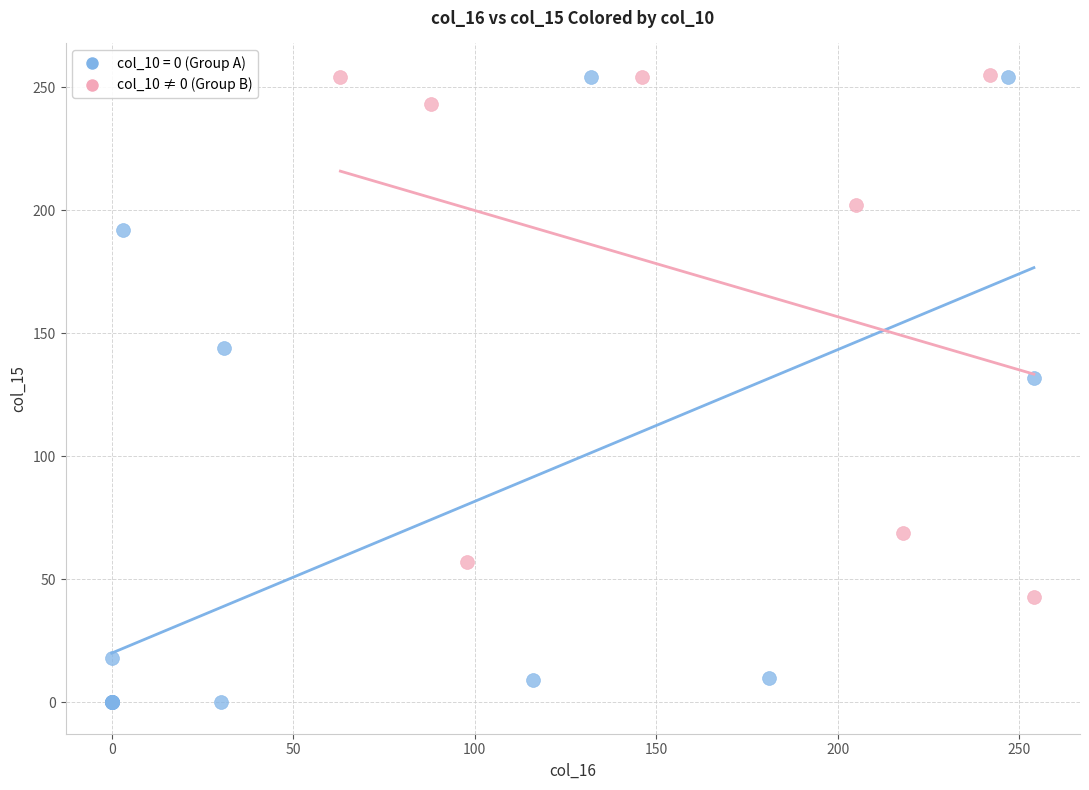

Which series has the widest spread of Y values?

col_10 = 0 (Group A)